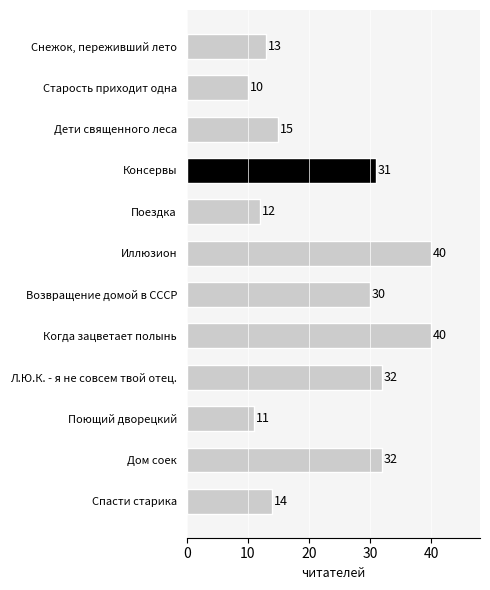

Reading bottom to top, list all the values displayed in this chart.

14	32	11	32	40	30	40	12	31	15	10	13